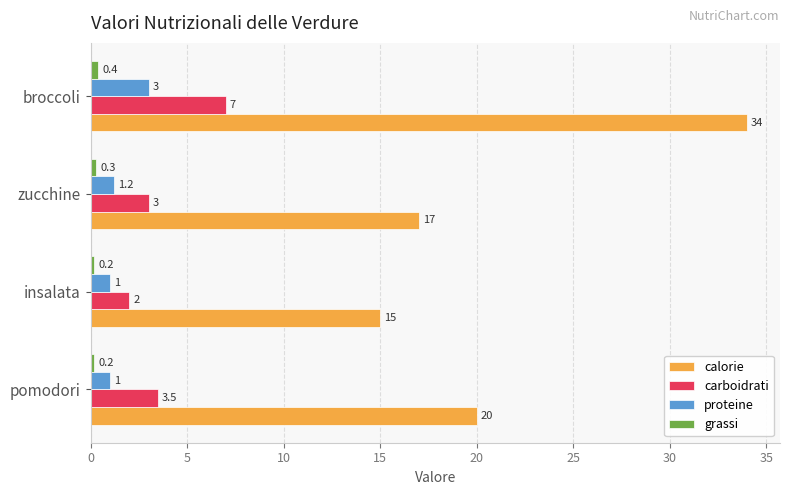

Which series has the largest total across all categories?

calorie